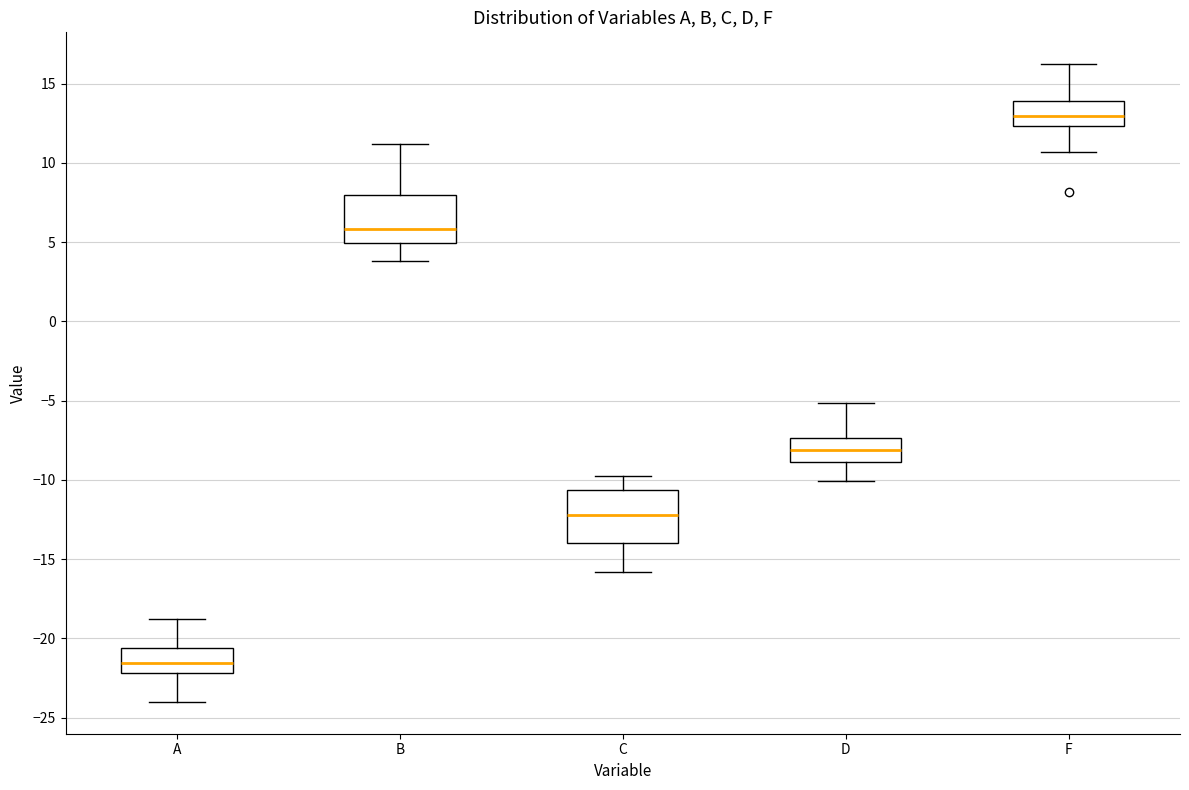

Which box has the lowest median line?

A